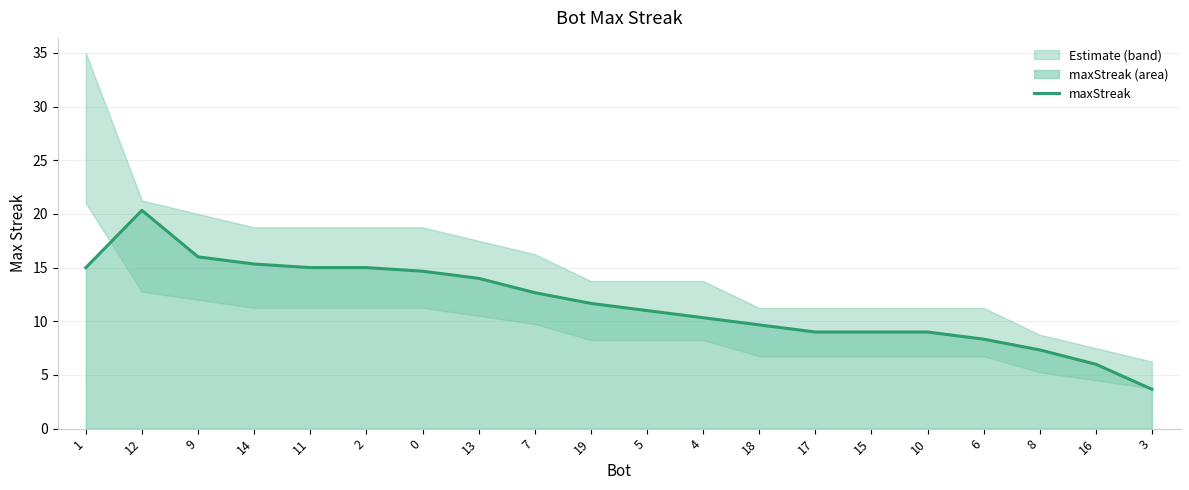

What is the value of the 9th point from the left?

12.7